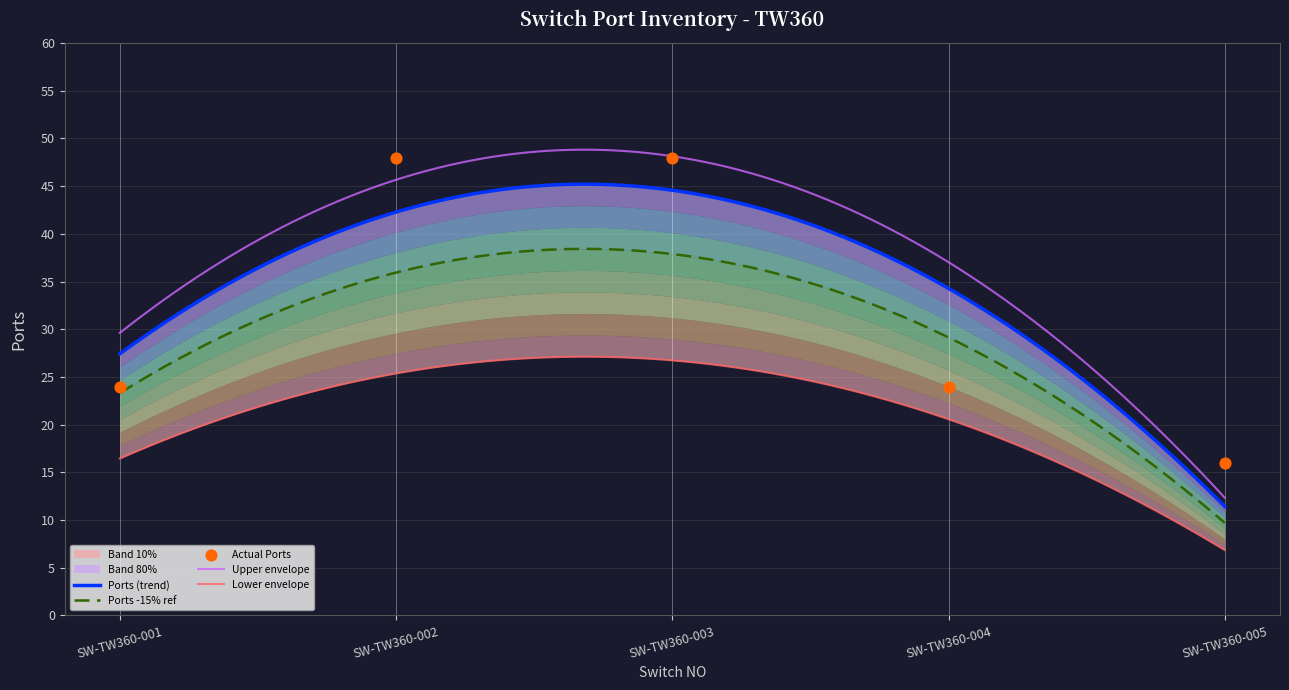

What is the minimum value for Upper envelope?

12.3